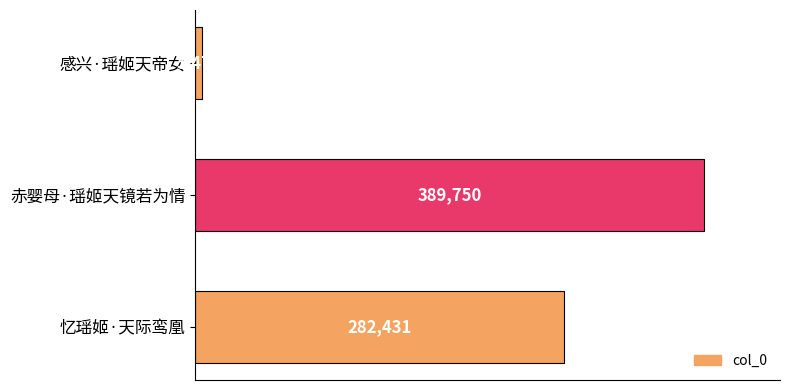

What is the change in value from 感兴·瑶姬天帝女 to 赤婴母·瑶姬天镜若为情?

+384280